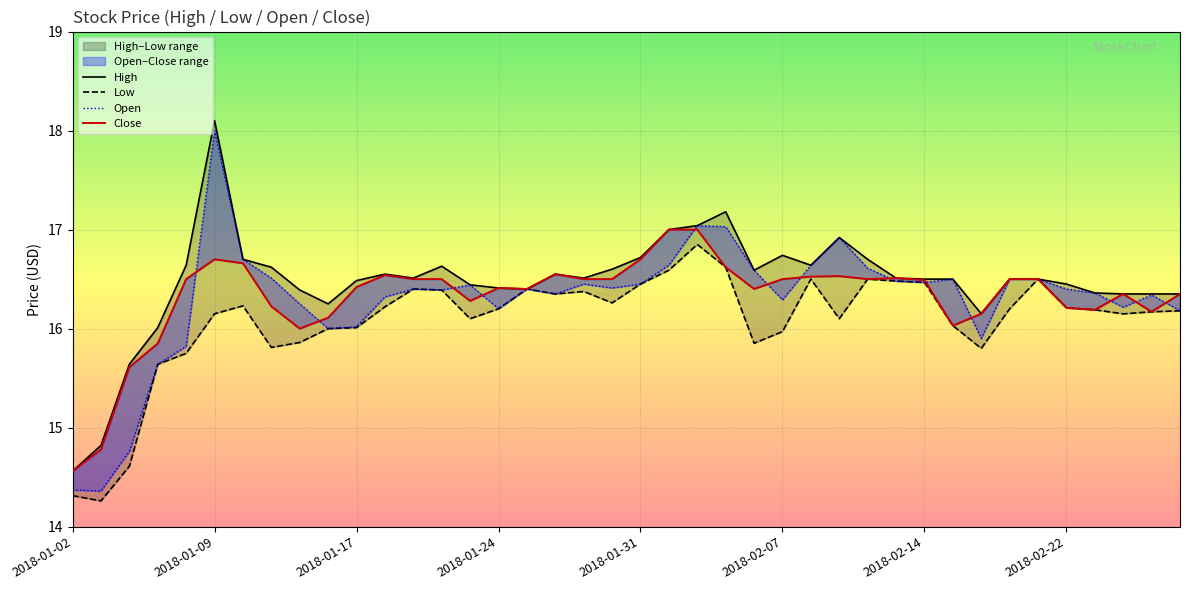

What is the minimum value shown in the chart?

14.3